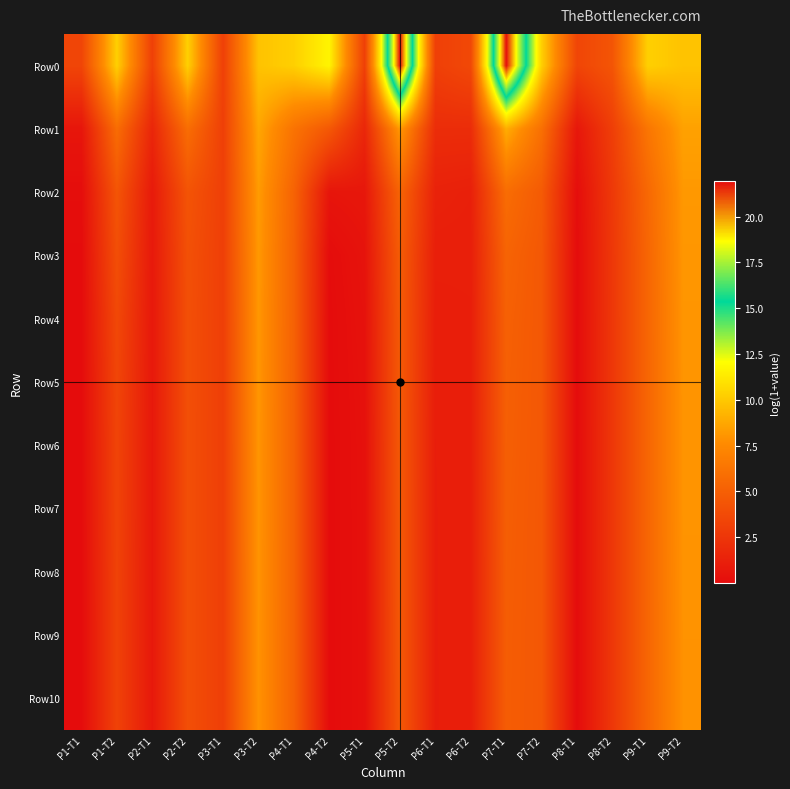

Between P6-T2 and P2-T1, which is larger?

P6-T2